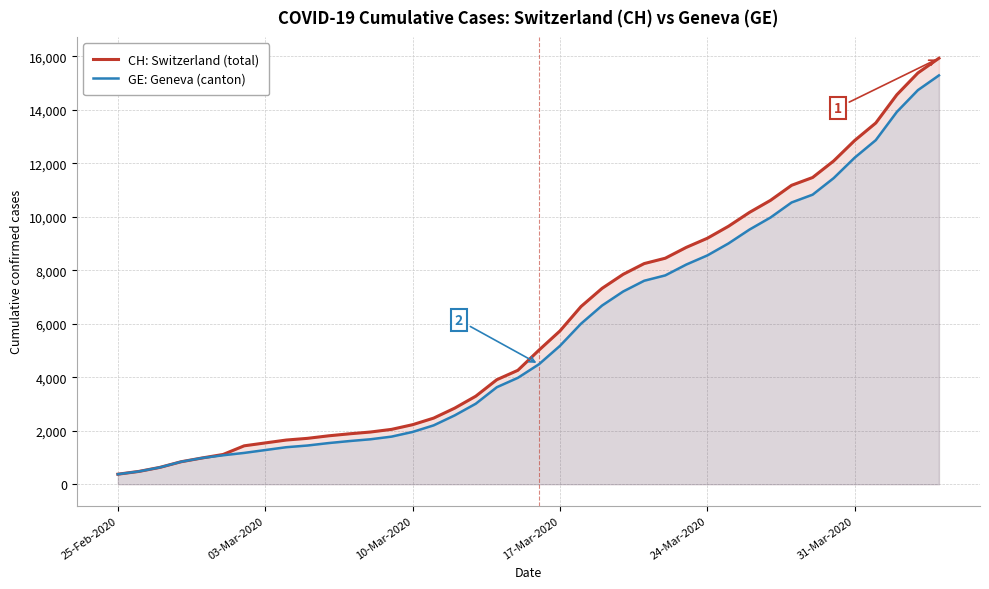

What is the maximum value shown in the chart?

15926